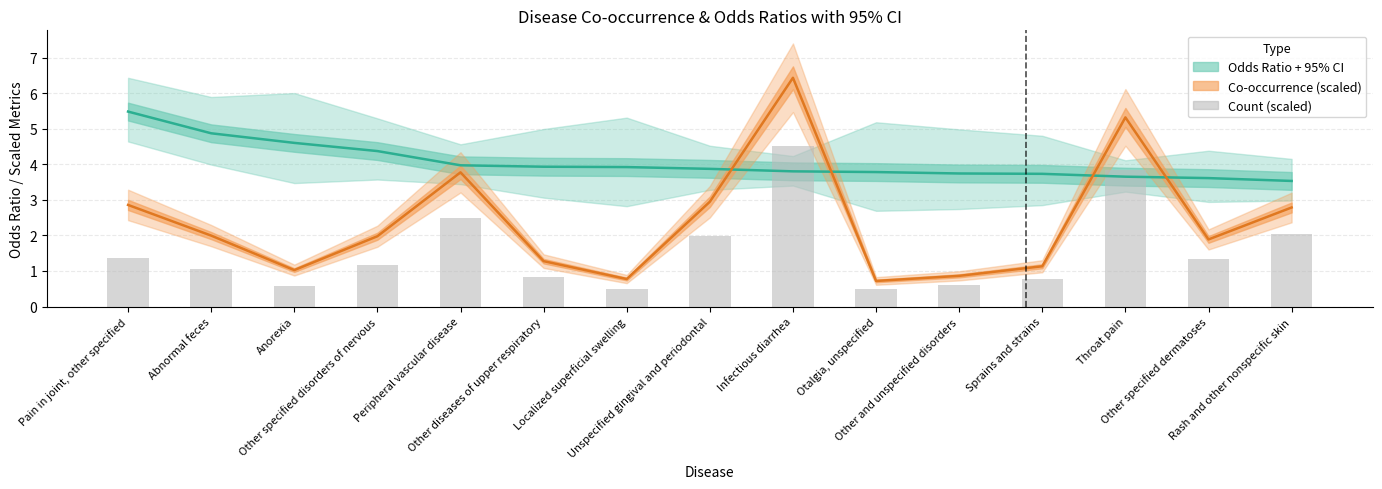

Where does the data first go above 1?

Pain in joint, other specified